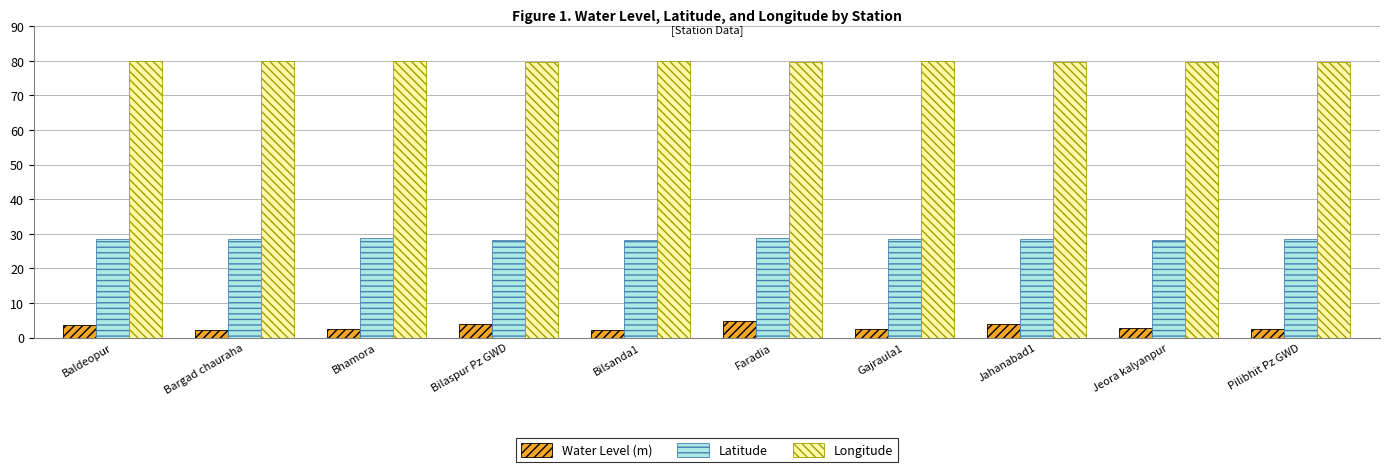

What is the value of the Water Level (m) bar at the 4th from the left?

4.0